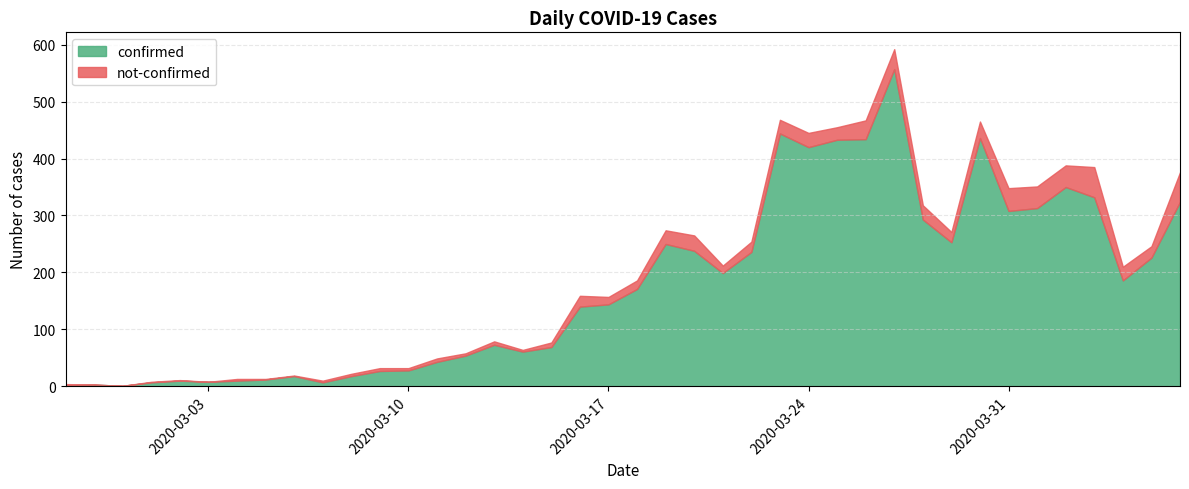

How many data points are less than 171?

20